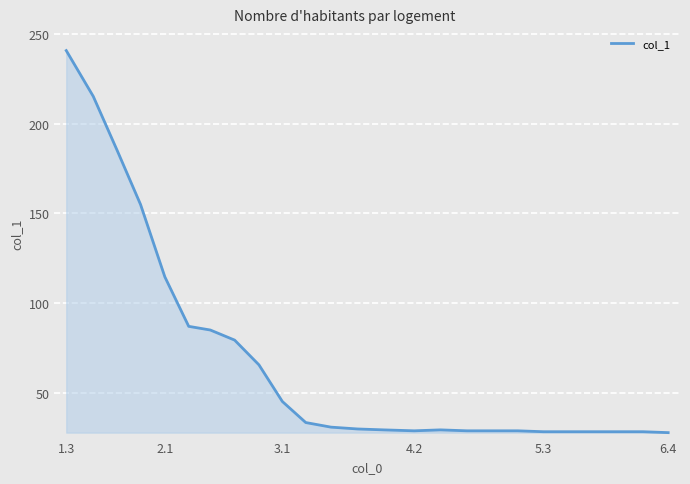

What is the smallest value displayed?

27.6